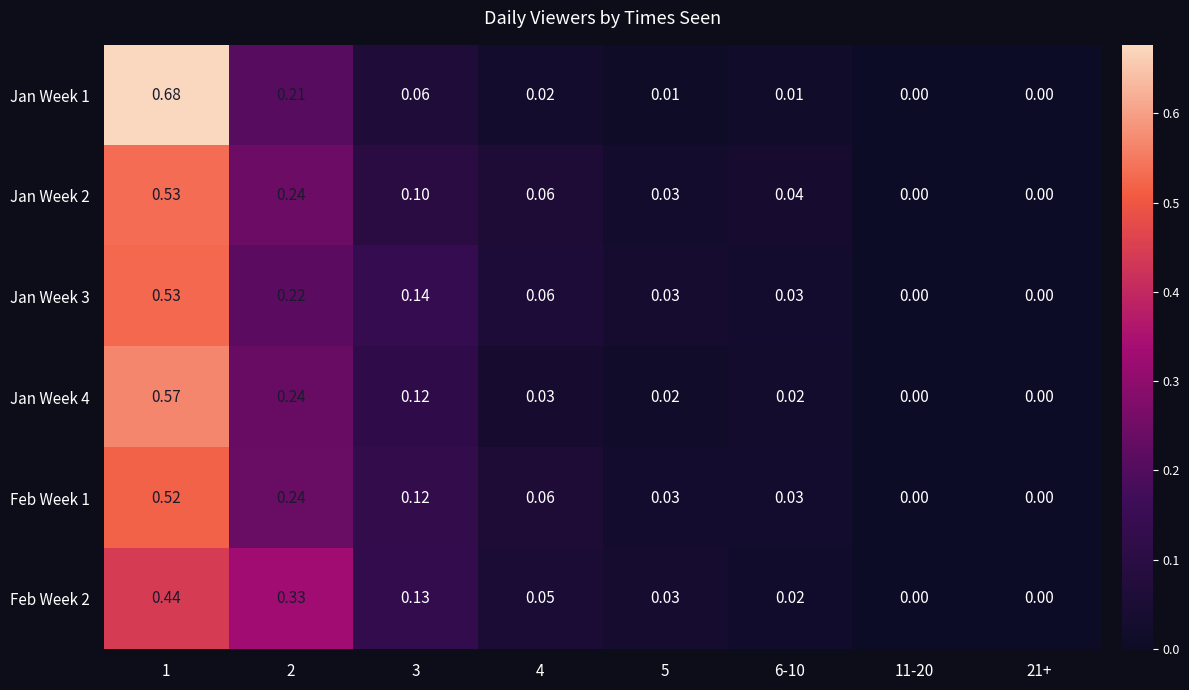

Is the value of Jan Week 4 at 21+ greater than the value of Jan Week 2 at 1?

No